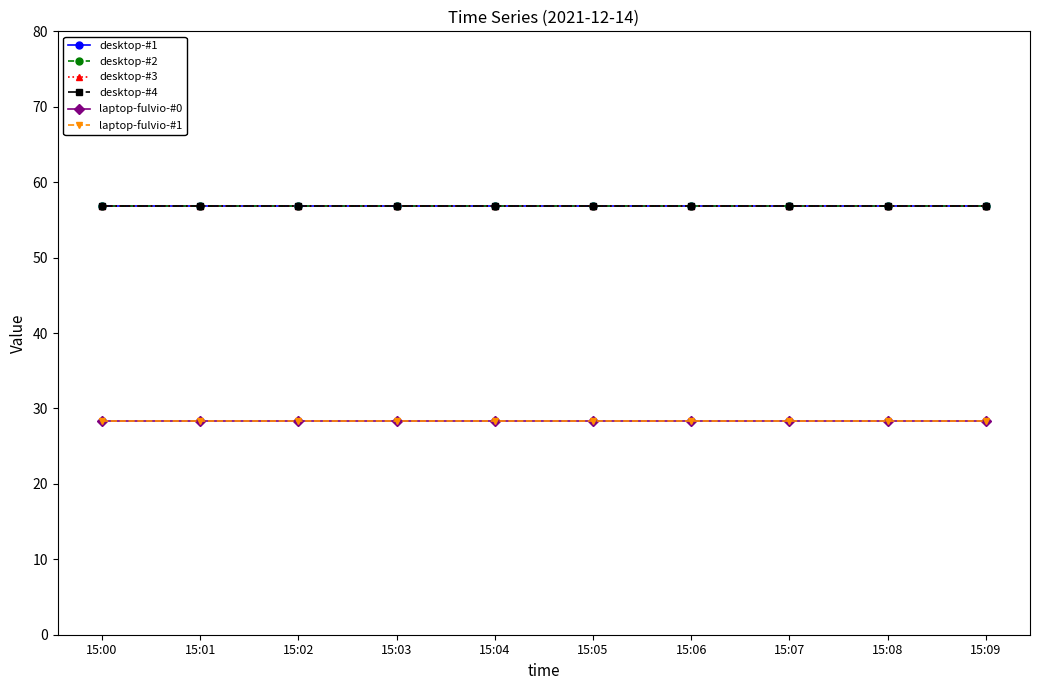

True or false: desktop-#4 and desktop-#1 intersect in this chart.

False